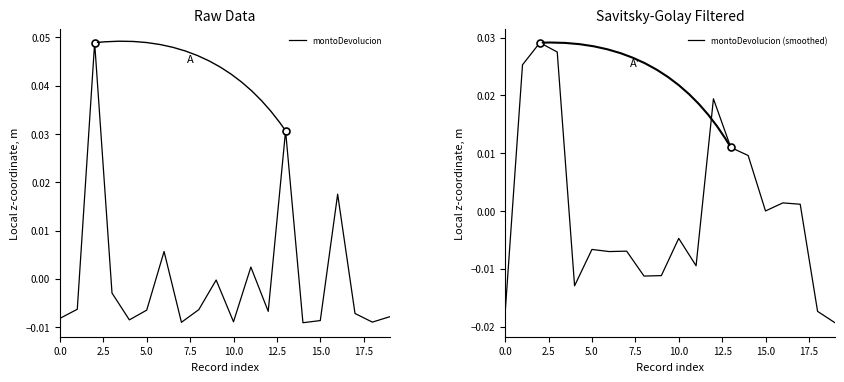

Where is montoDevolucion (smoothed) nearest to the value 0?

15.0